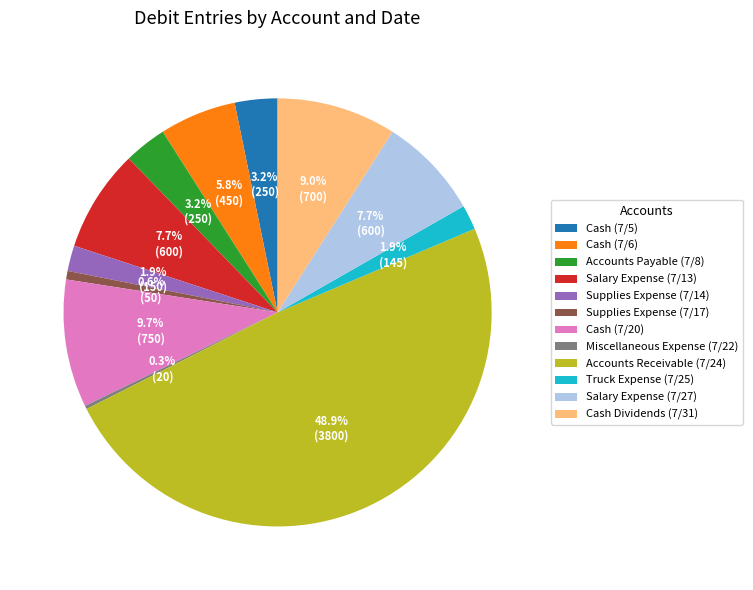

Combined, what portion of the pie is Cash Dividends (7/31) and Salary Expense (7/27)?

16.7%